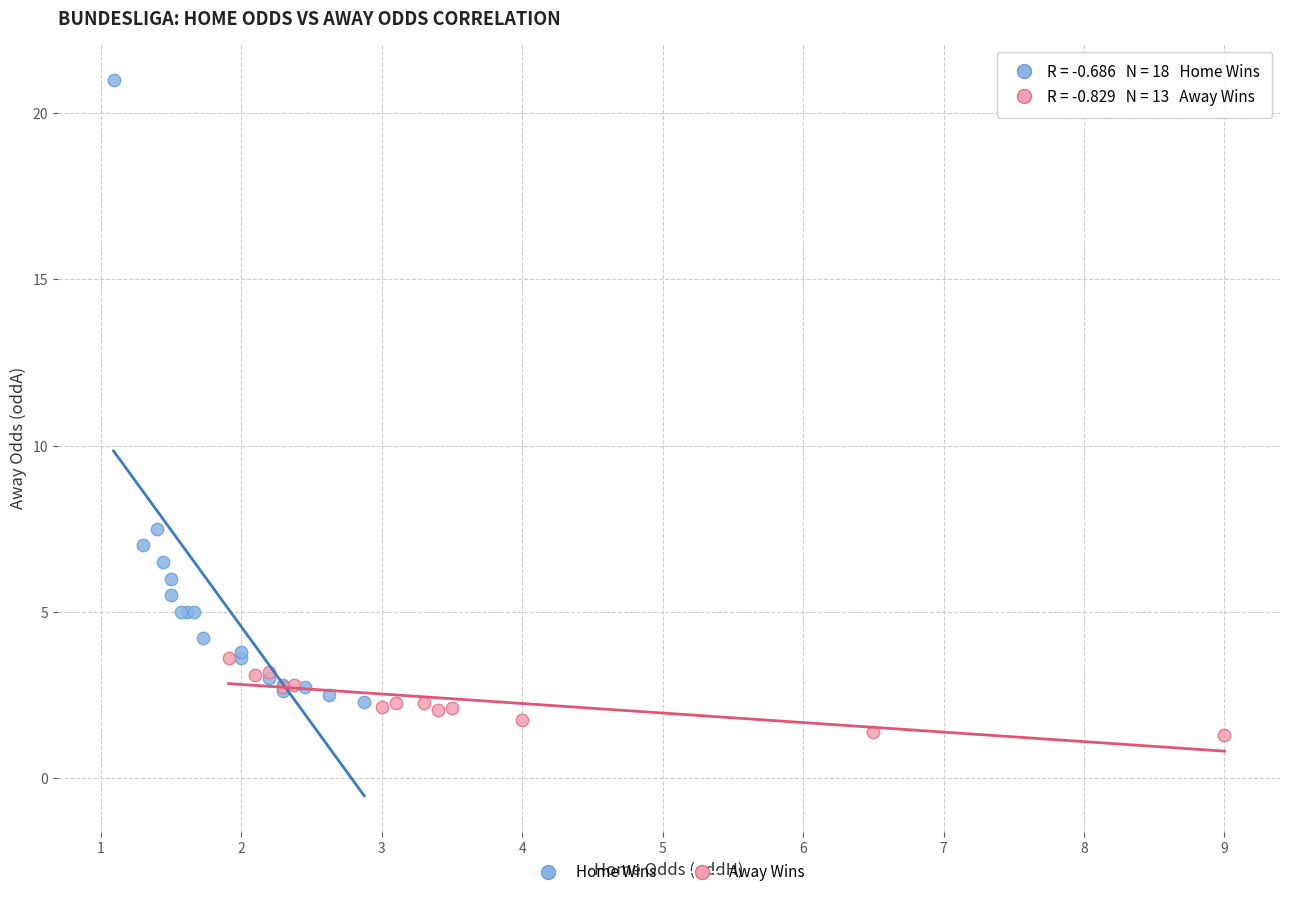

What are all the series names shown in the legend?

Home Wins, Away Wins